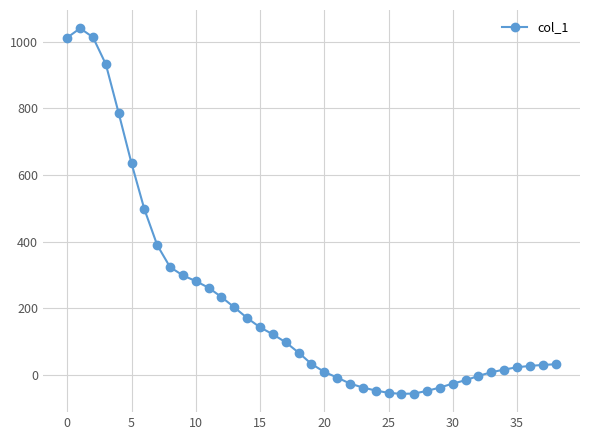

What is the minimum value shown in the chart?

-58